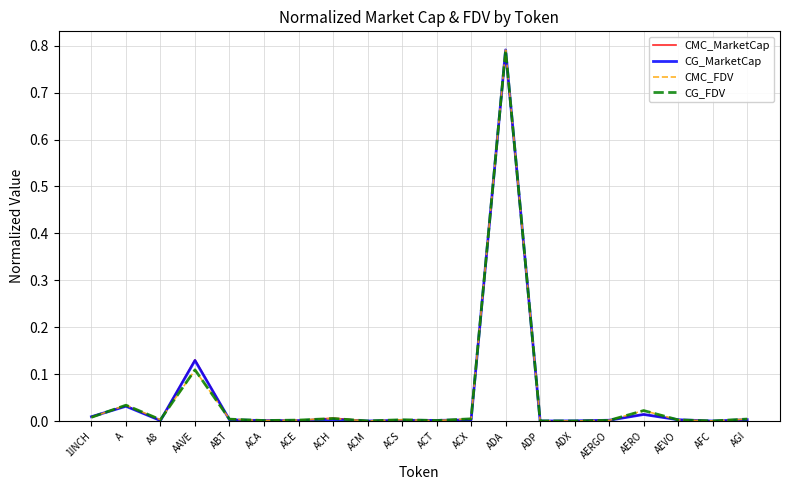

The CG_FDV series shows 0.0 at ACH. True or false?

True